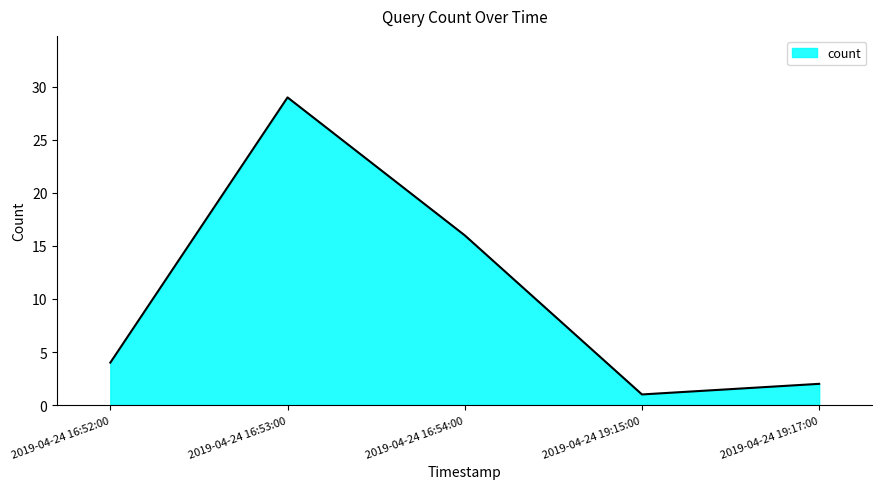

Rank the categories by value from highest to lowest.

2019-04-24 16:53:00, 2019-04-24 16:54:00, 2019-04-24 16:52:00, 2019-04-24 19:17:00, 2019-04-24 19:15:00